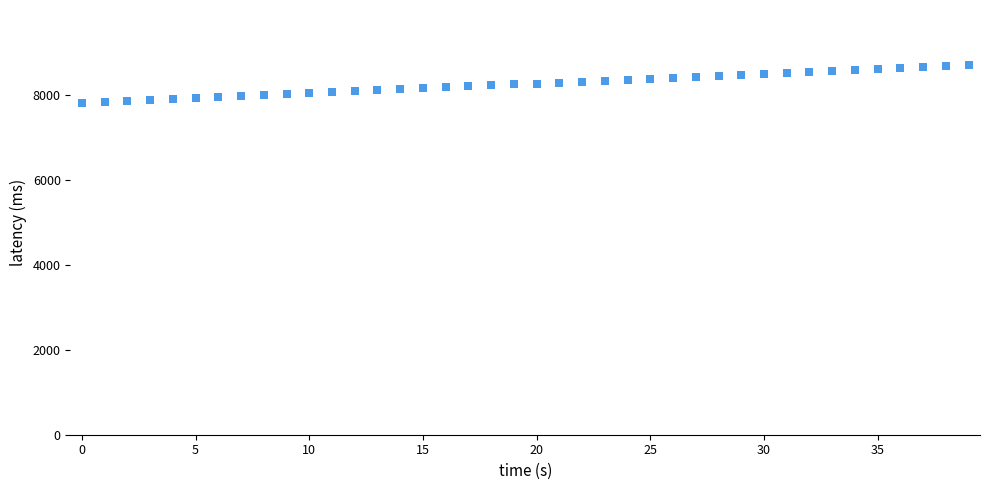

What is the range of Y values (max minus min)?

875.9